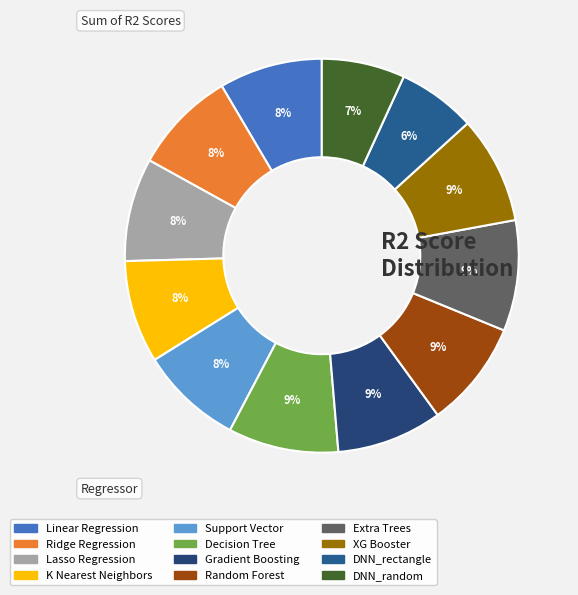

Rank the categories by value from highest to lowest.

Extra Trees, Decision Tree, XG Booster, Random Forest, Gradient Boosting, Linear Regression, Ridge Regression, Lasso Regression, K Nearest Neighbors, Support Vector, DNN_random, DNN_rectangle